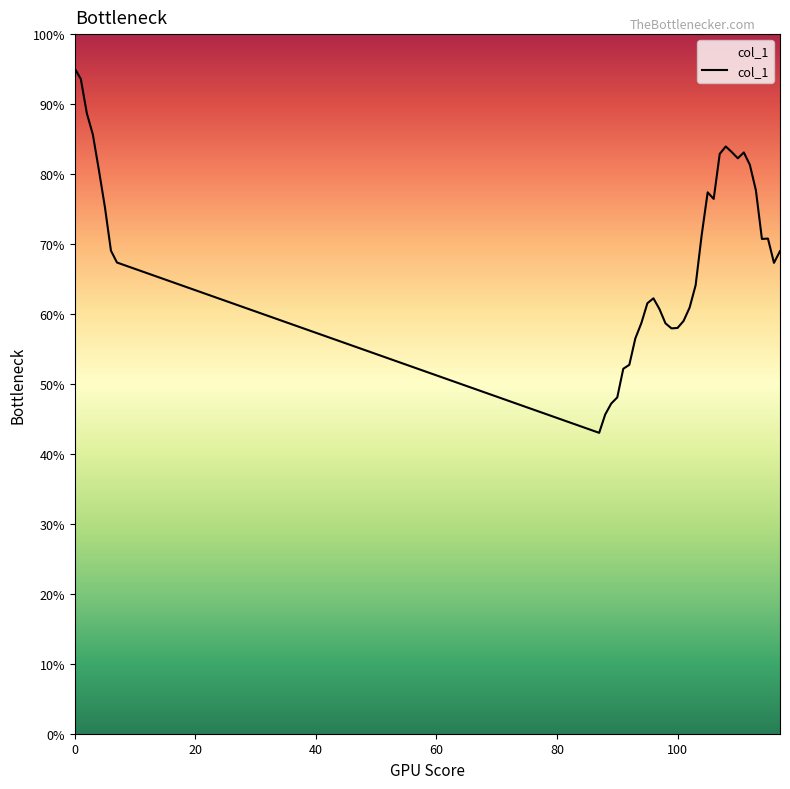

Is it true that the value at 96 is 12.2?

False